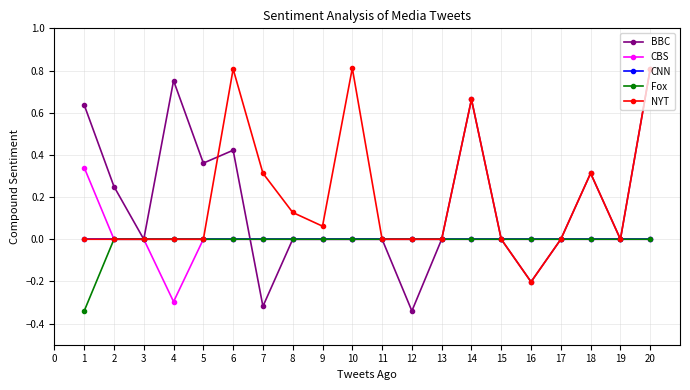

Which series changed the most between 1 and 15?

BBC